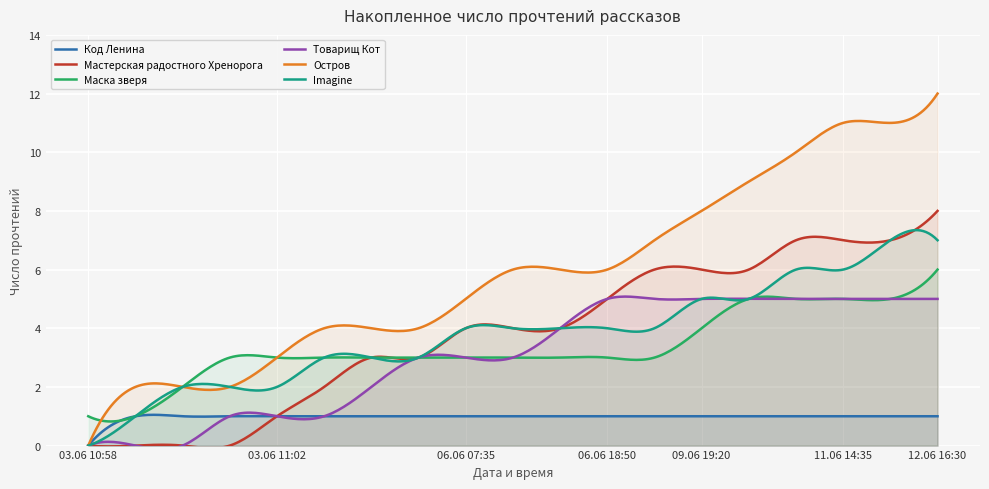

What is the spread (max minus min) of values at 09.06 19:20?

7